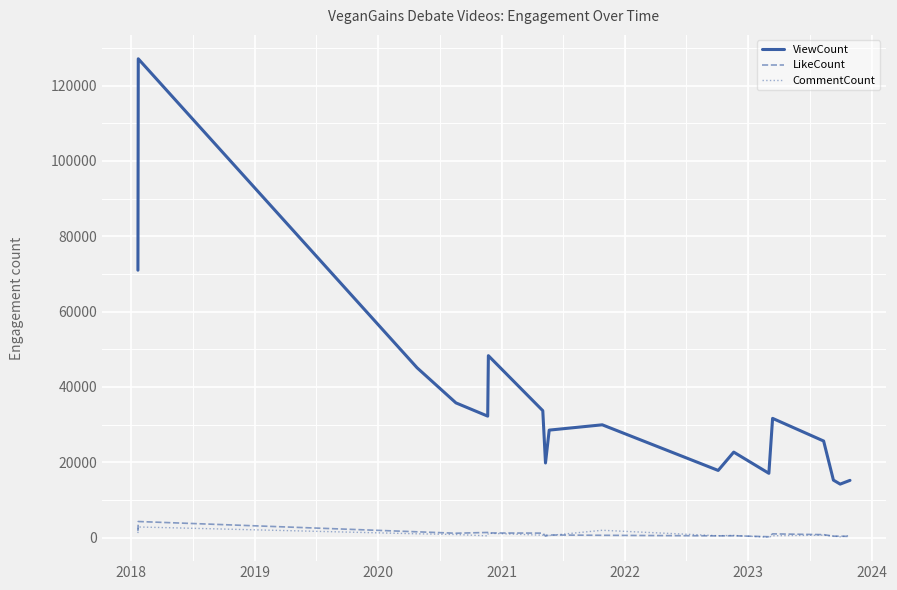

What is the highest value of the CommentCount series?

2834